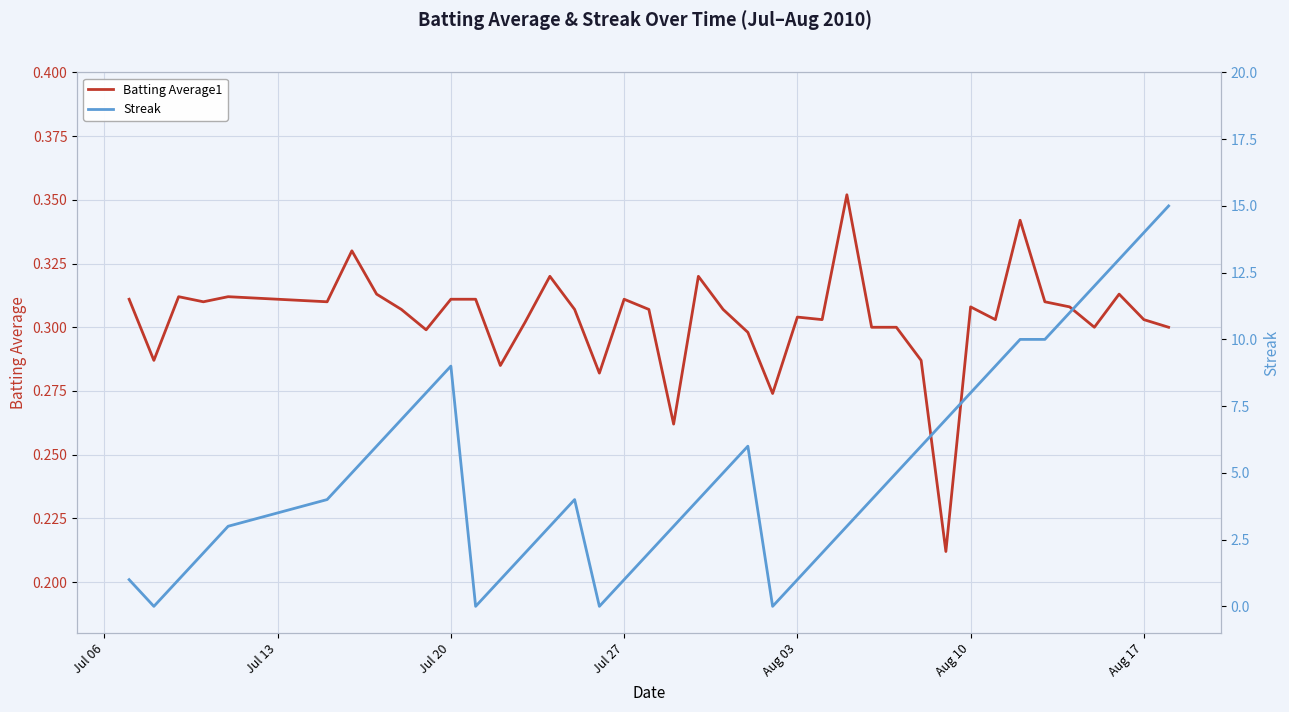

What is the lowest value of the Batting Average1 series?

0.2